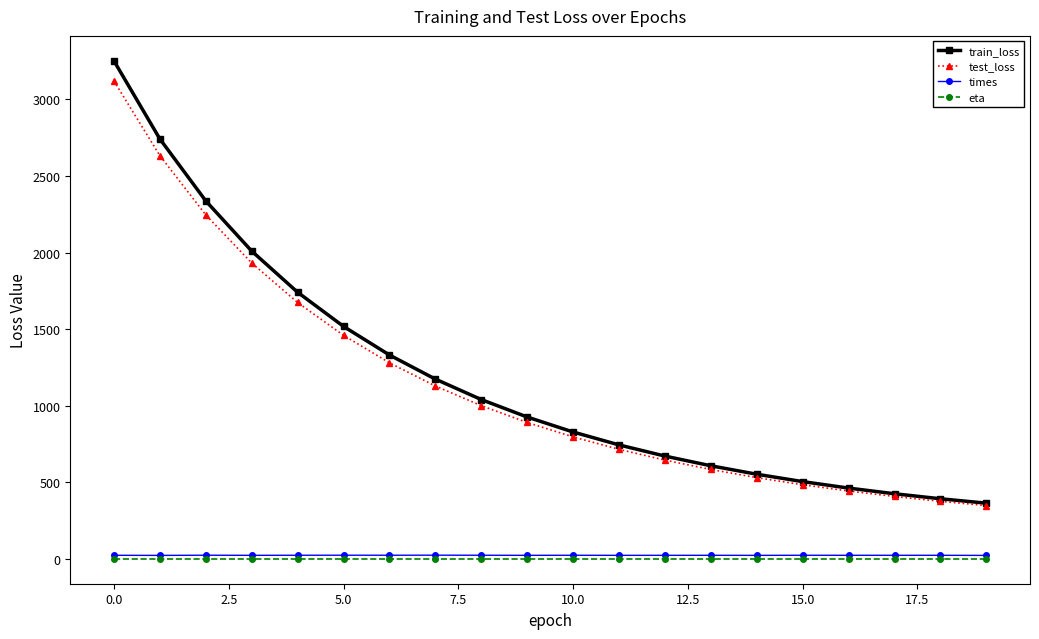

Which series has the largest range (max minus min)?

train_loss